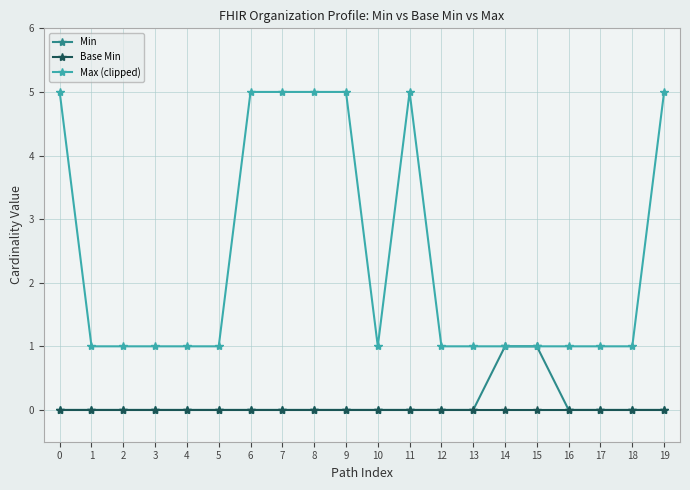

True or false: Max (clipped) and Base Min cross at least once.

False